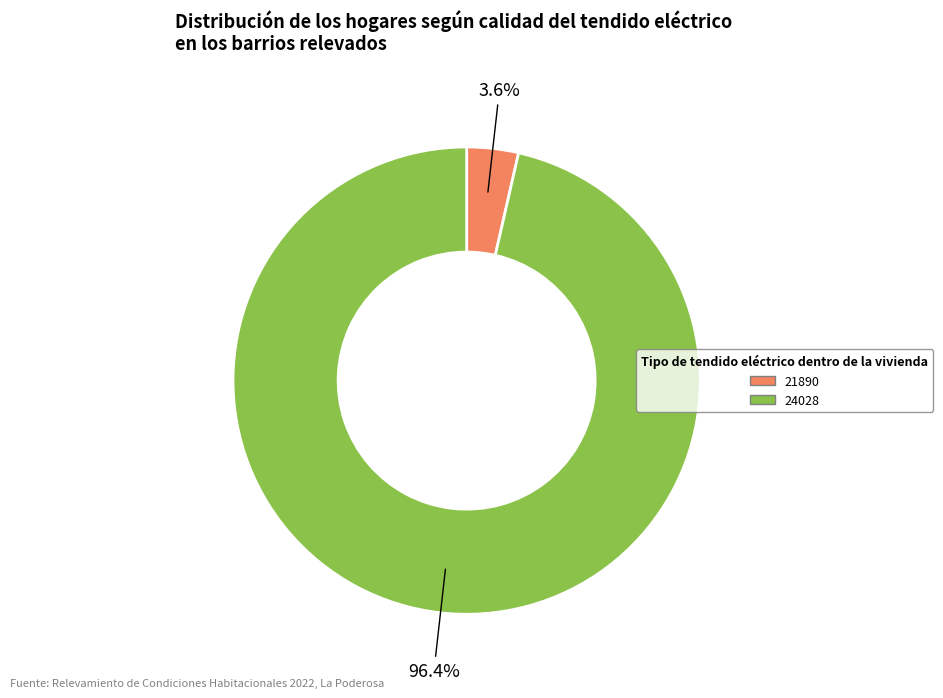

To the nearest percent, what is the combined percentage of 24028 and 21890?

100%